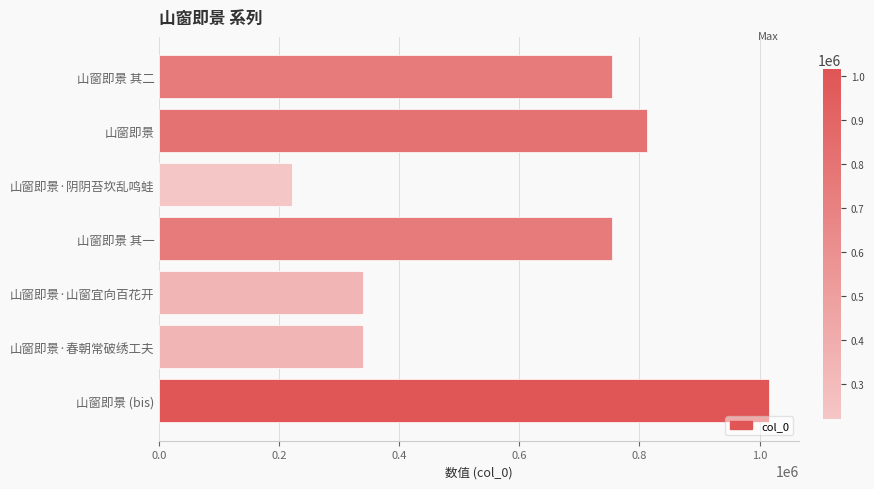

What is the maximum value shown in the chart?

1015011